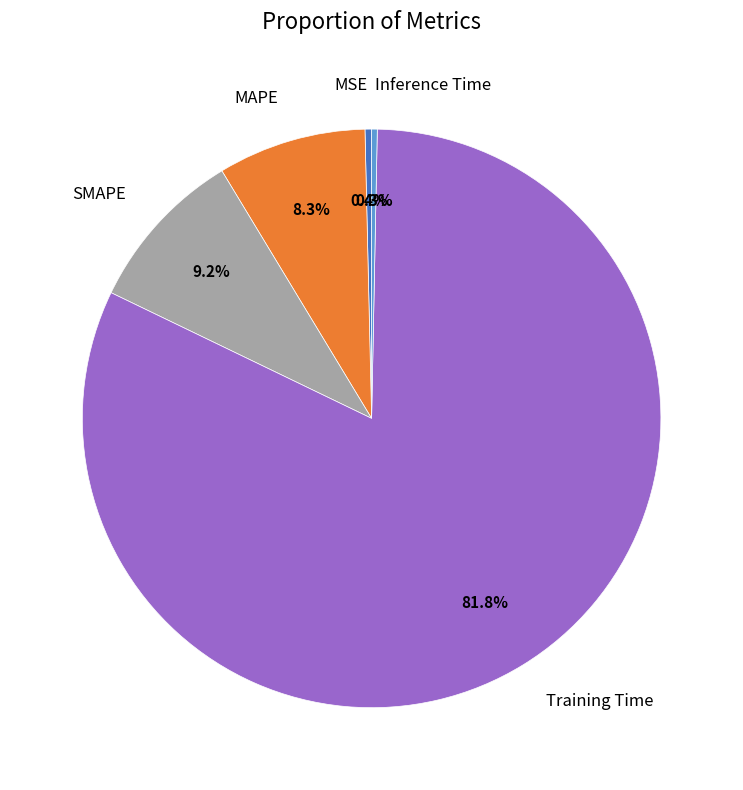

Do Inference Time and MAPE together represent more than half of the pie?

No